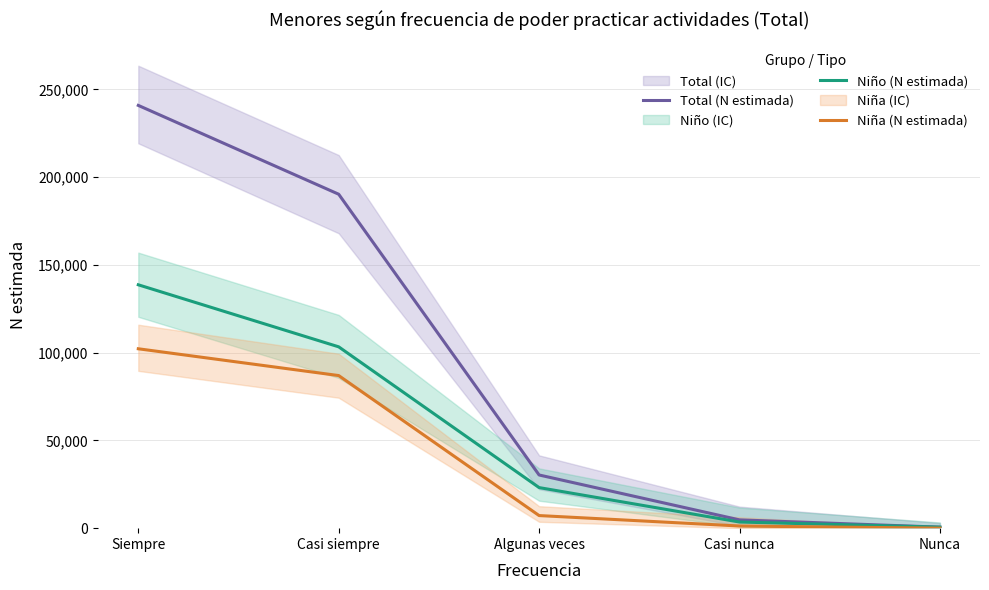

How many lines are shown in the chart?

3